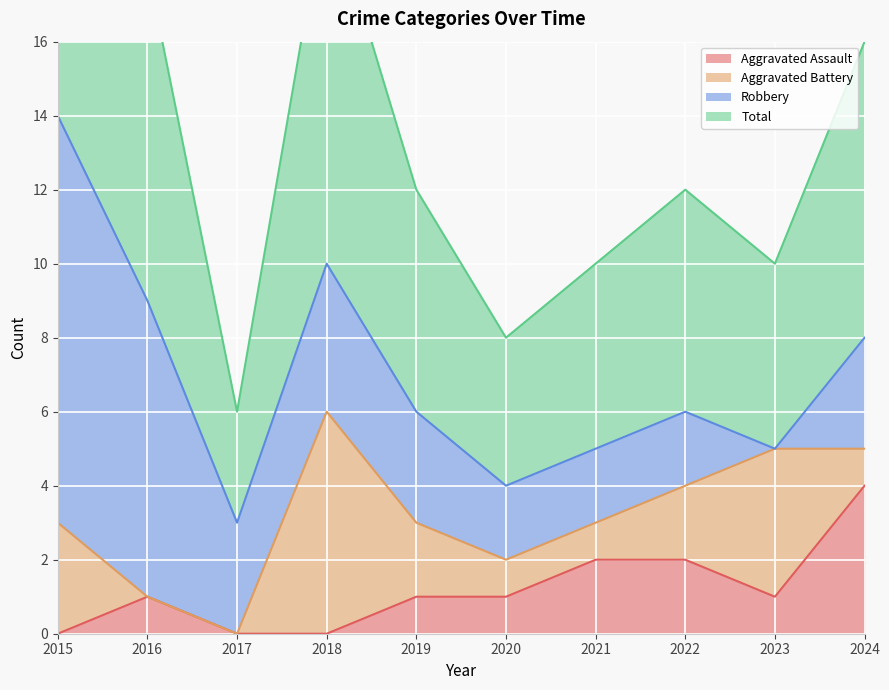

The Total series shows 5 at 2023. True or false?

True